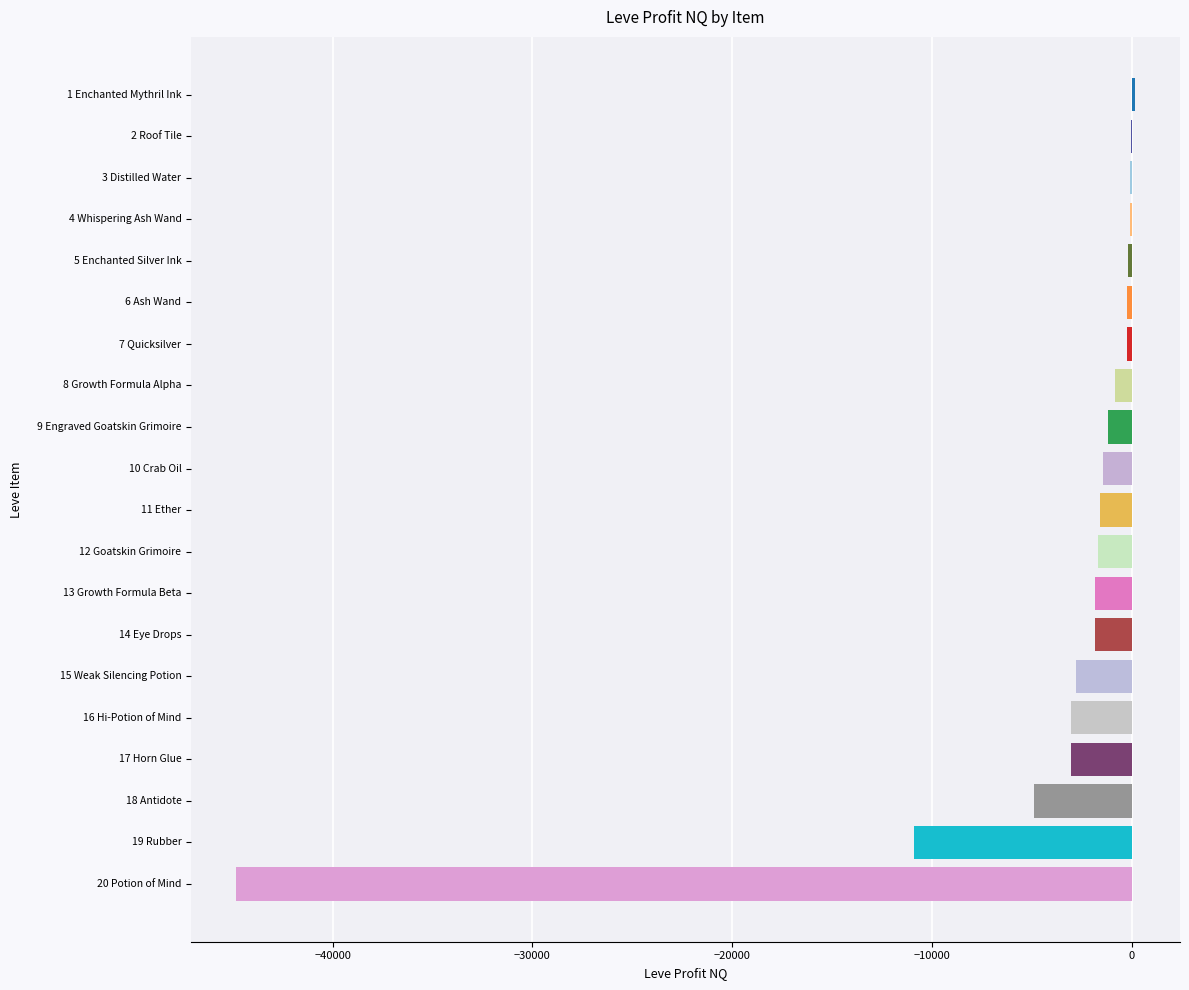

The value at 10 Crab Oil is -1445.4. True or false?

True